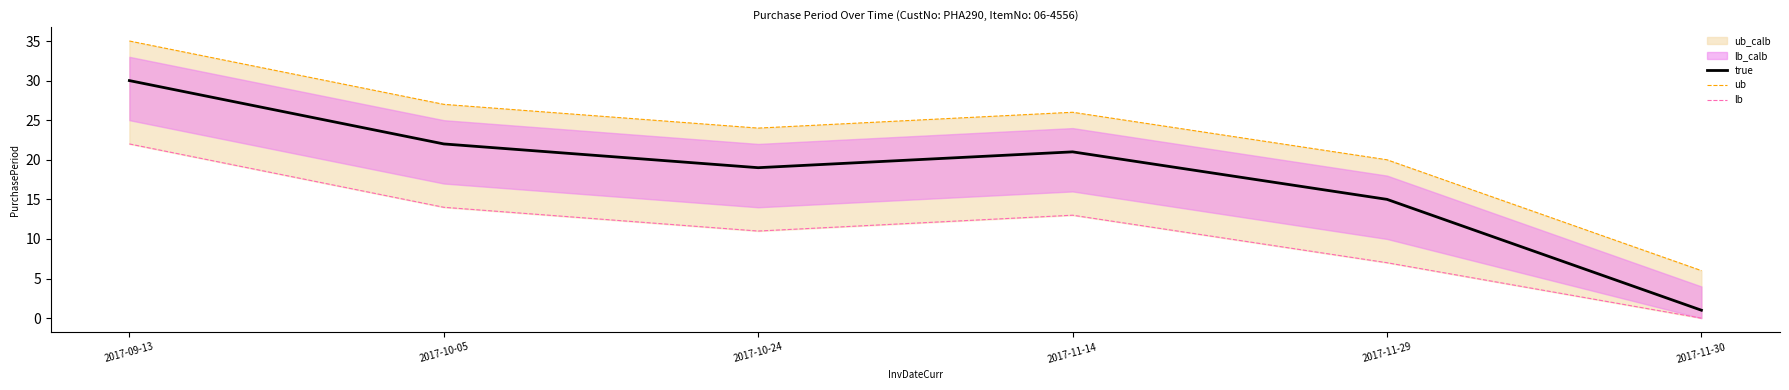

At which label does true reach its peak?

2017-09-13